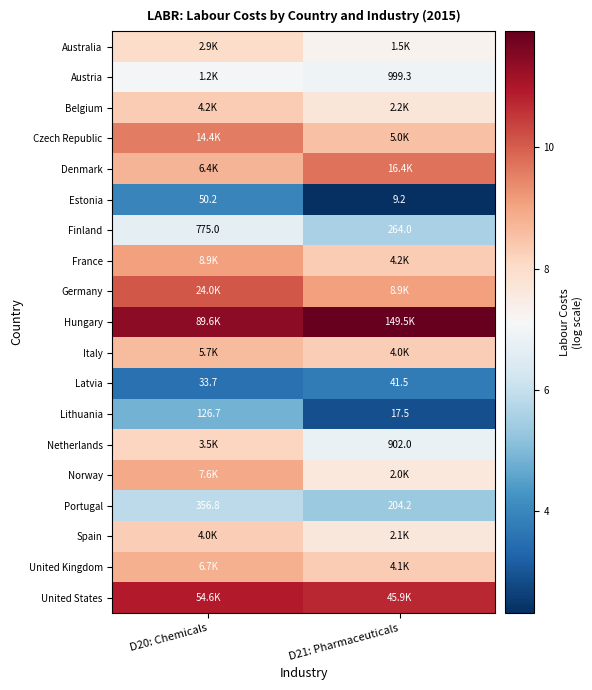

What is the difference between the Australia values at D20: Chemicals and D21: Pharmaceuticals?

0.7